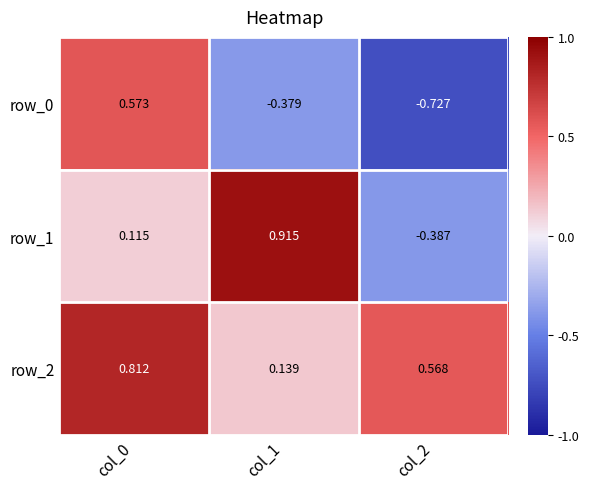

How many negative values does the row_1 series have?

1